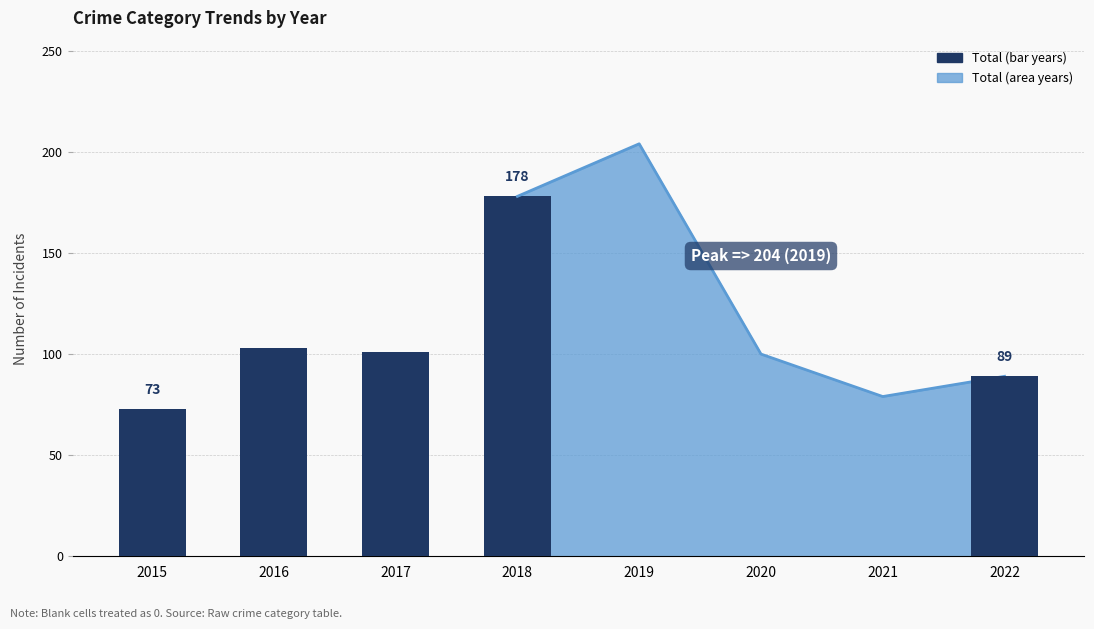

What is the difference between the second highest and minimum values?

30